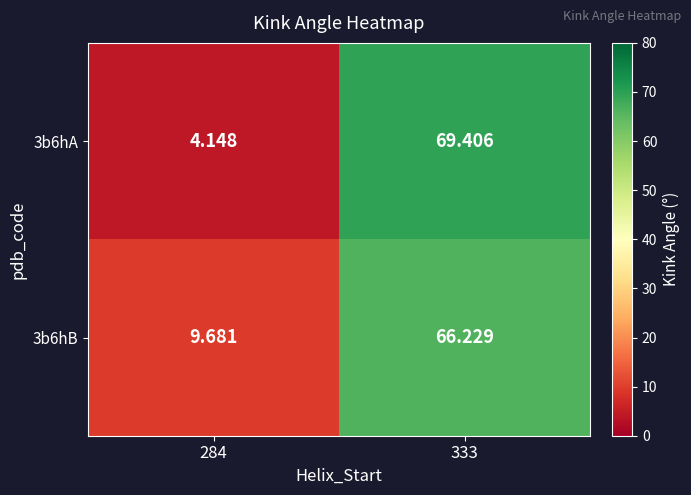

Is the value of 3b6hA at 333 greater than the value of 3b6hB at 284?

Yes